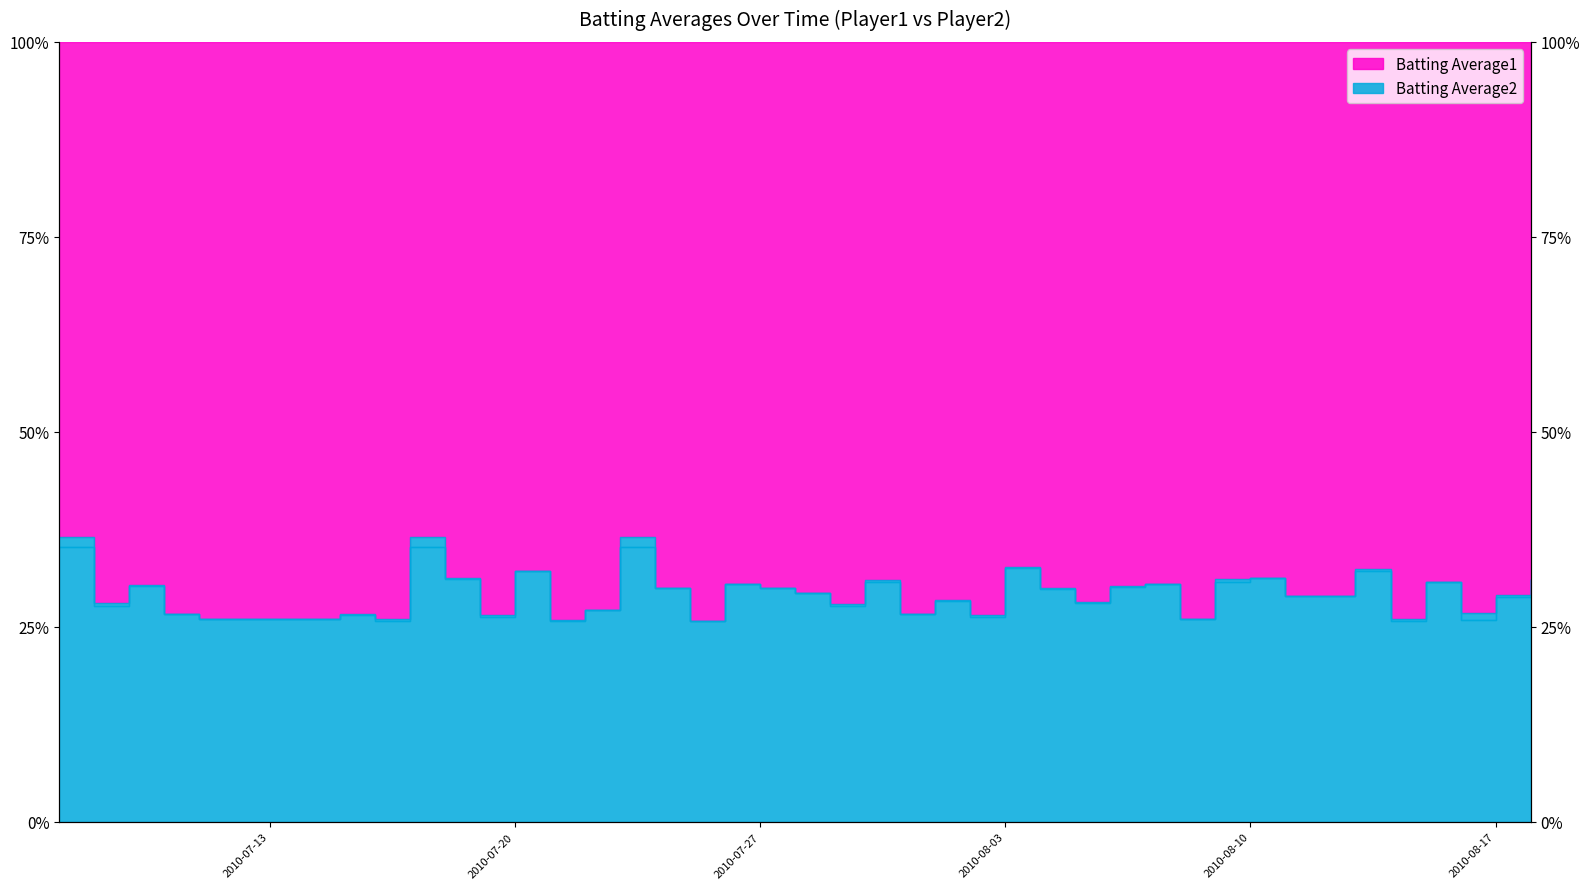

True or false: Batting Average2 and Batting Average1 intersect in this chart.

False